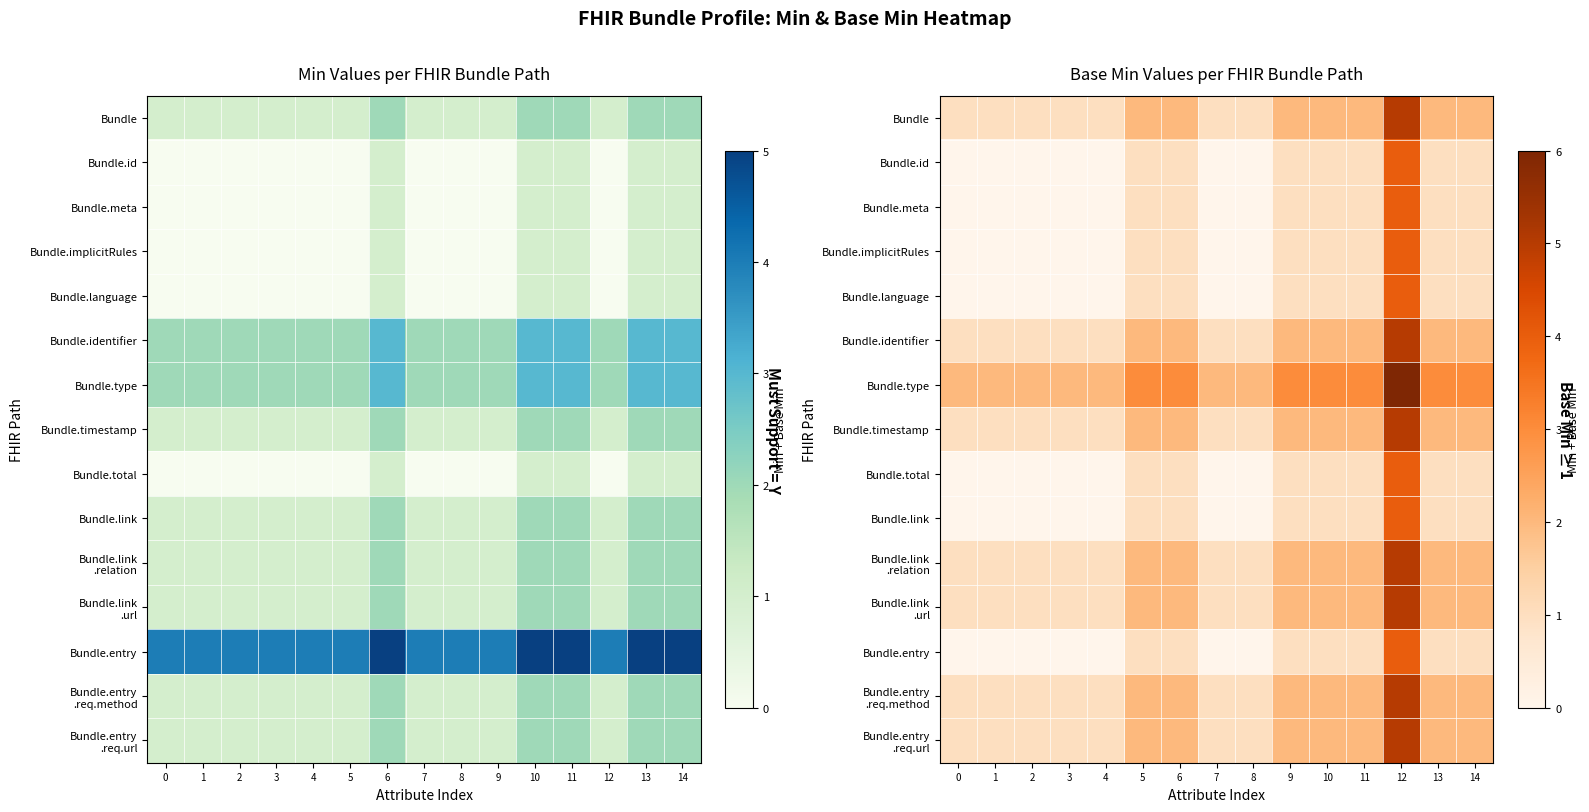

Is it true that Bundle.entry .req.method equals 2 at 12?

False